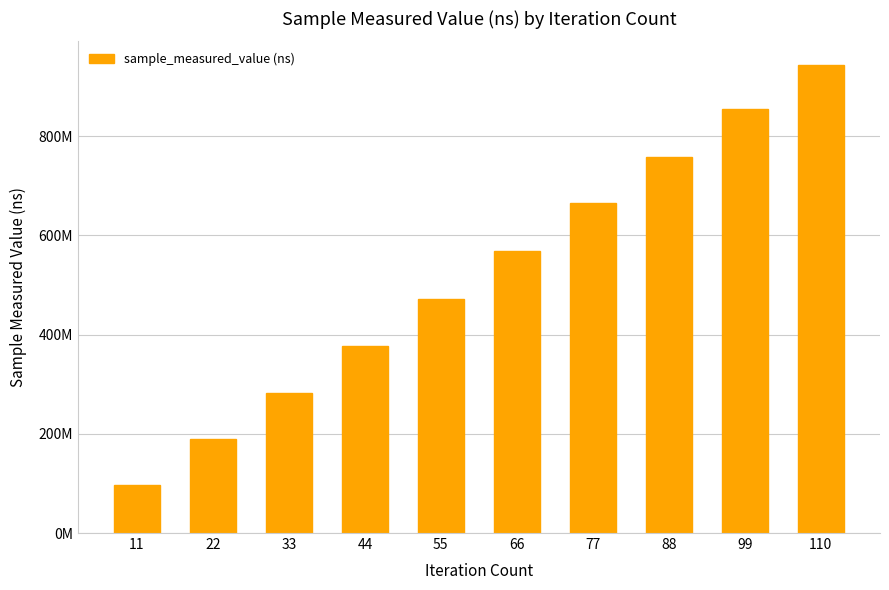

Which has a higher value, 99 or 77?

99